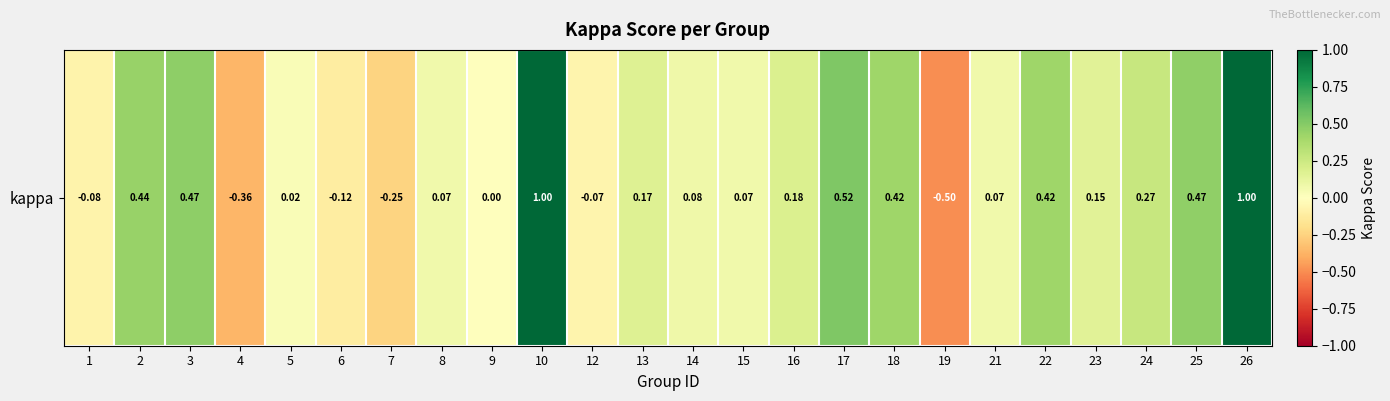

How many distinct data groups are displayed?

1